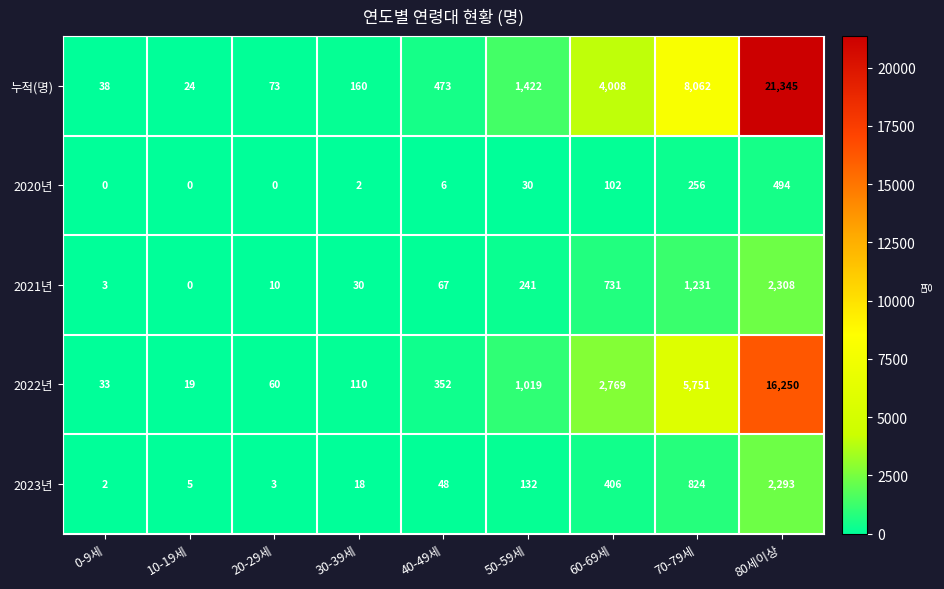

Is it true that 누적(명) equals 24 at 10-19세?

True